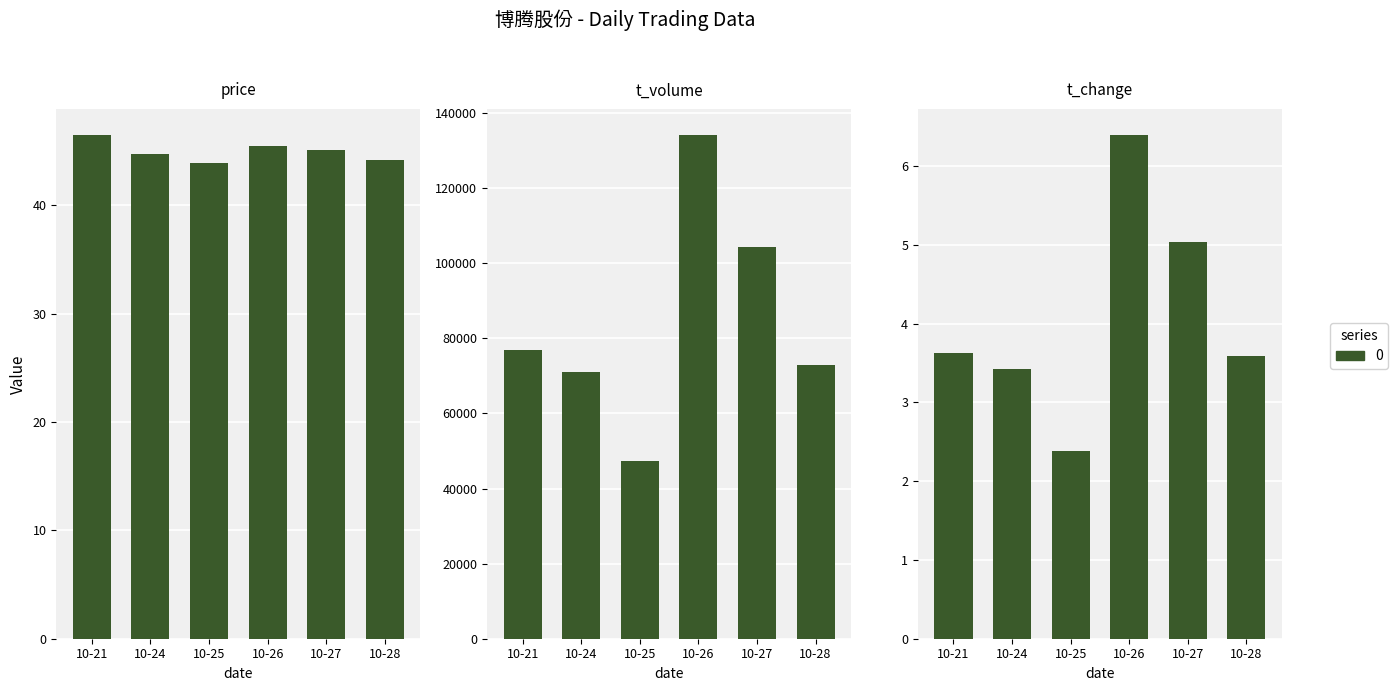

What is the minimum value shown in the chart?

2.4